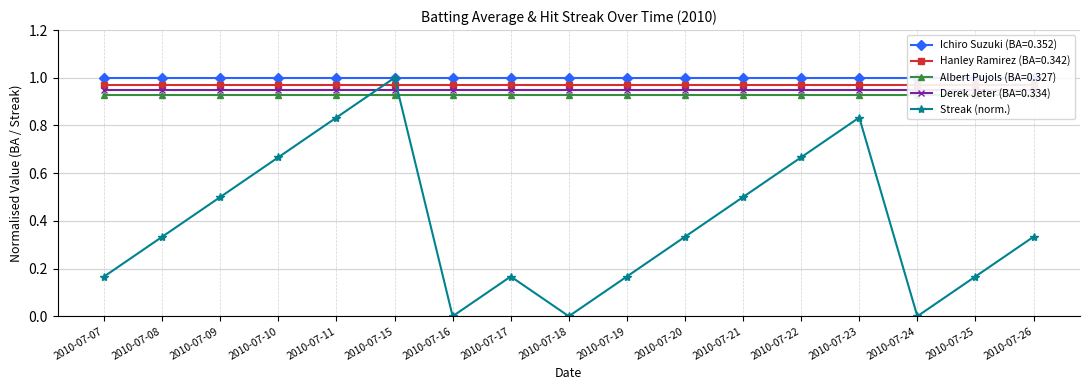

Does the chart have visible grid lines?

Yes